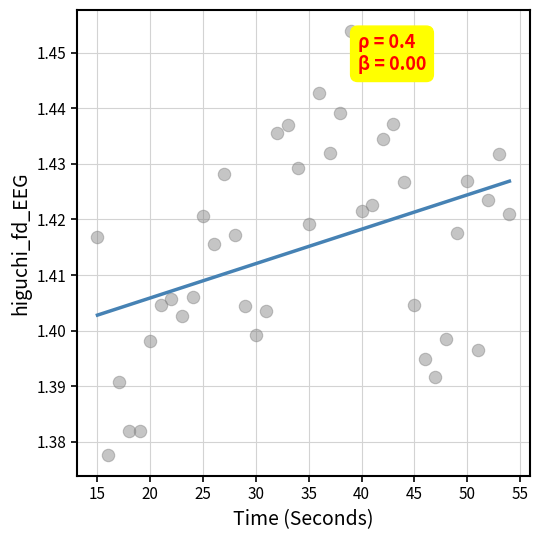

What is the range of X values (max minus min)?

39.0